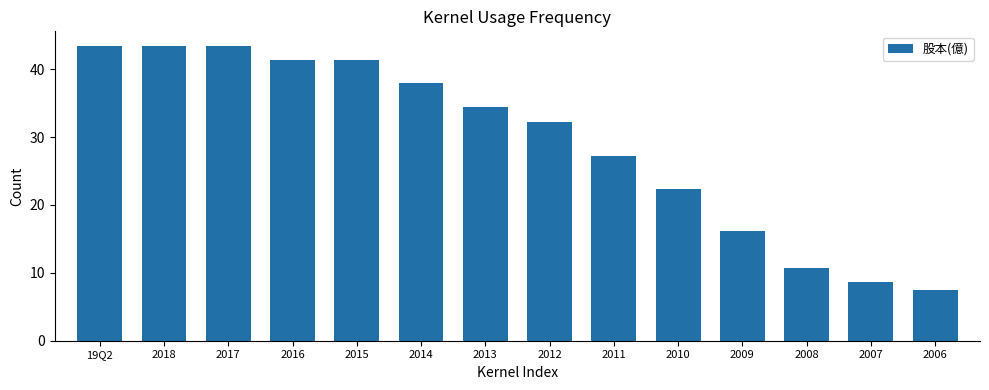

Approximately how many times larger is the value at 2015 compared to 19Q2?

1.0